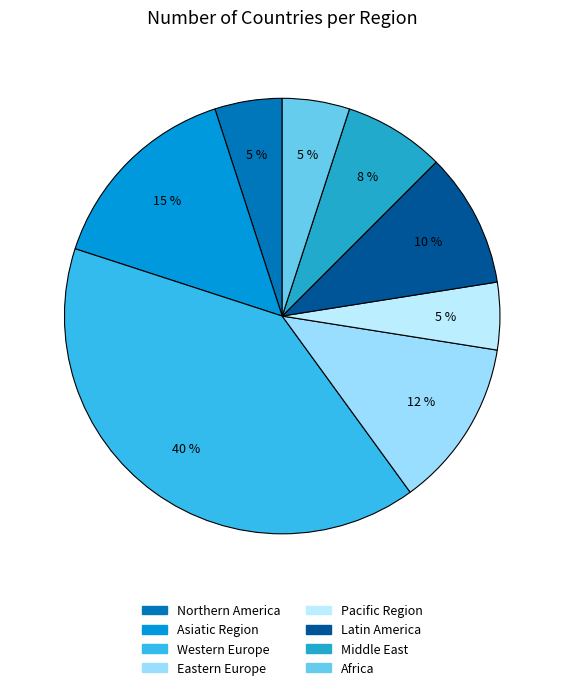

How many slices are in this pie chart?

8